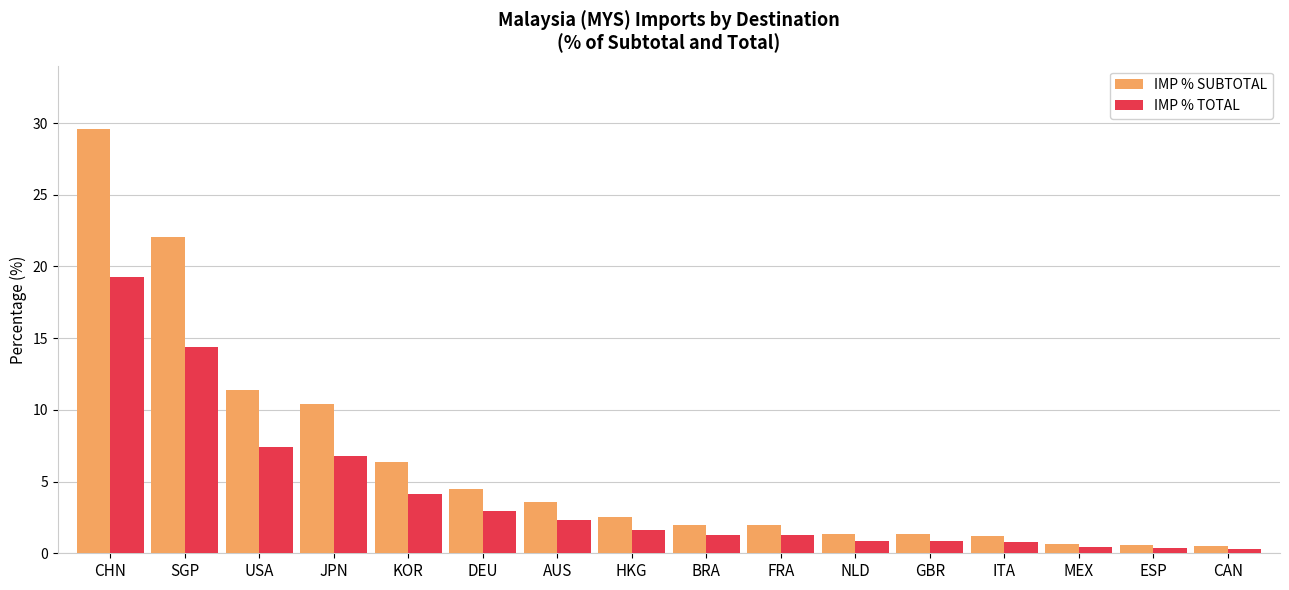

What is the average value of the IMP % TOTAL series?

4.1